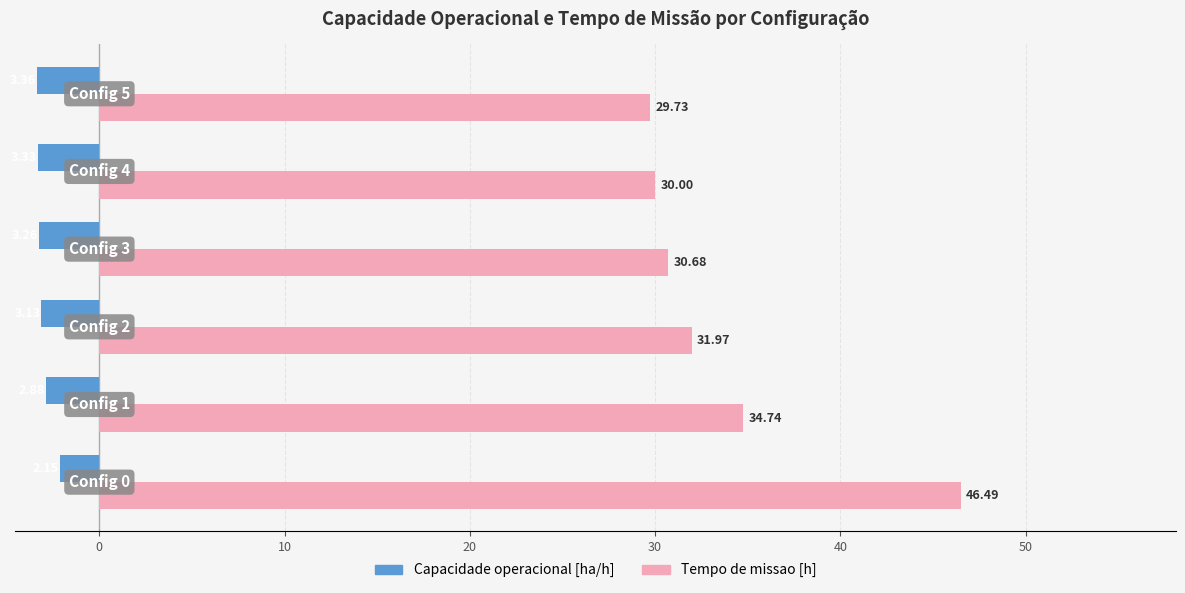

What is the average value of the Tempo de missao [h] series?

33.9